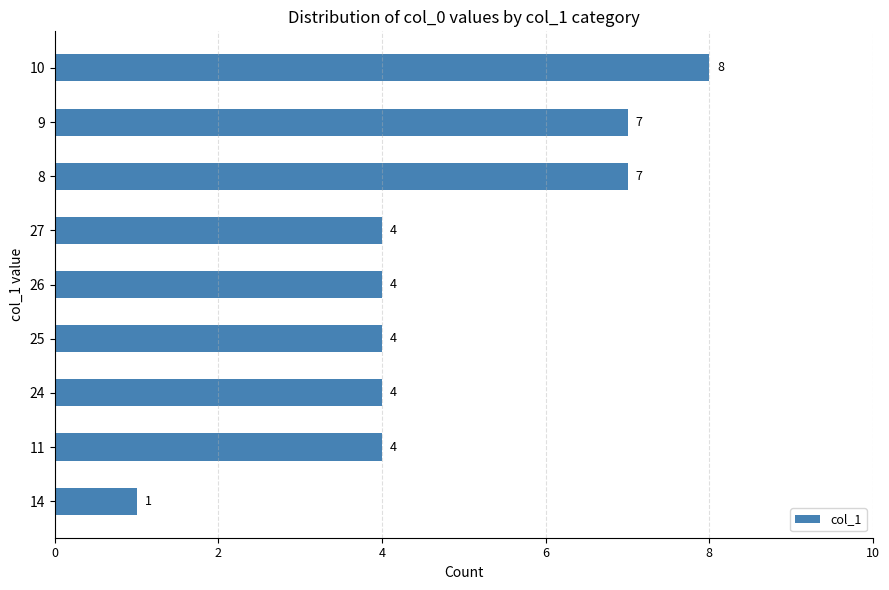

Read the value at 8.

7